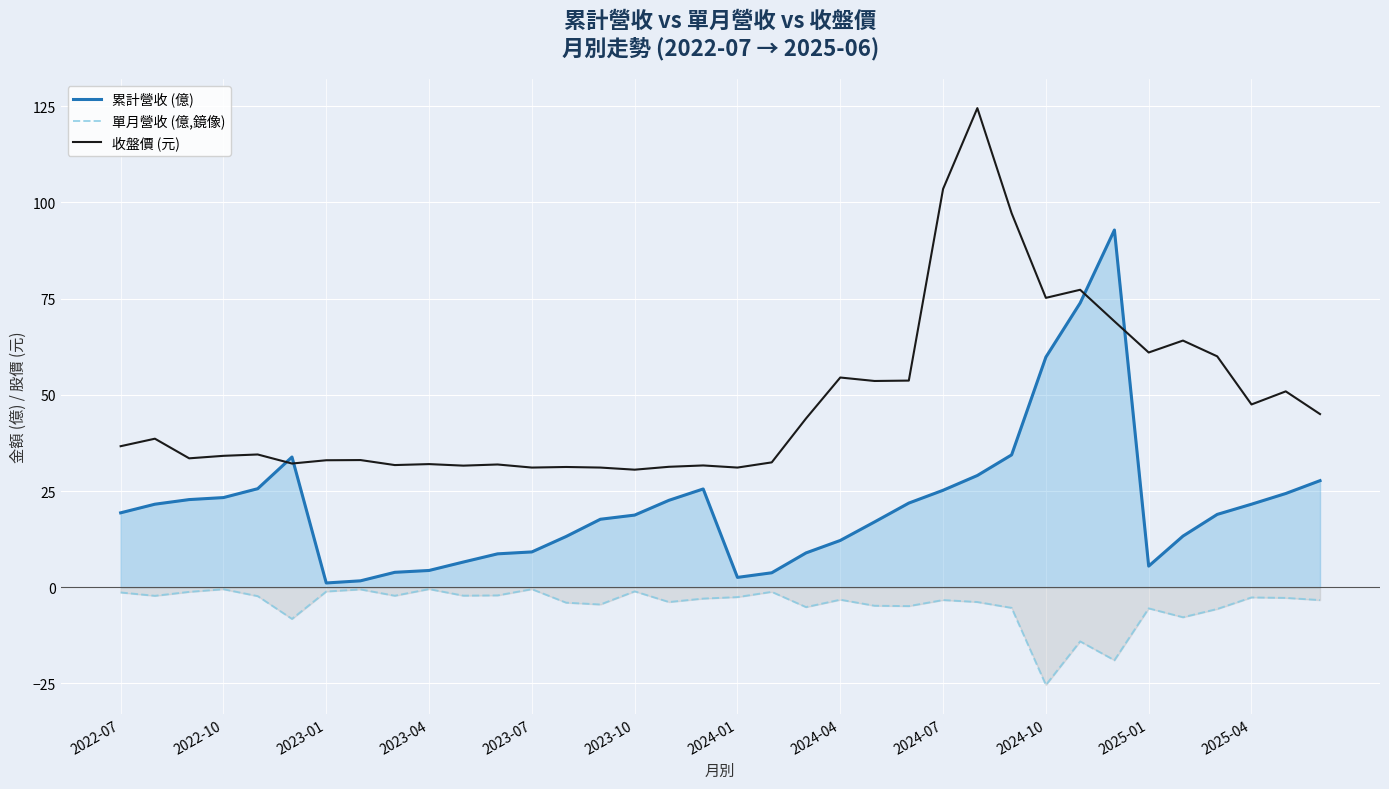

In 單月營收 (億,鏡像), how many points are higher than both neighbors (excluding endpoints)?

11